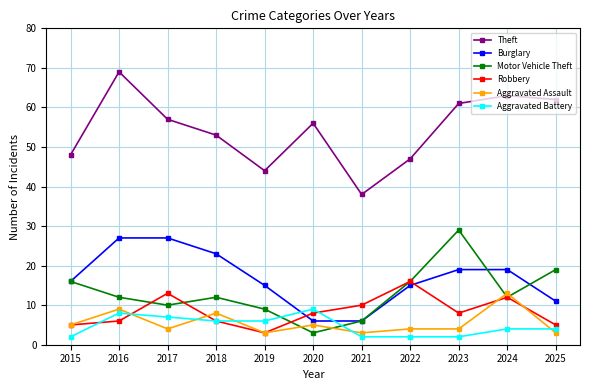

What value does the Theft series have at 2022?

47